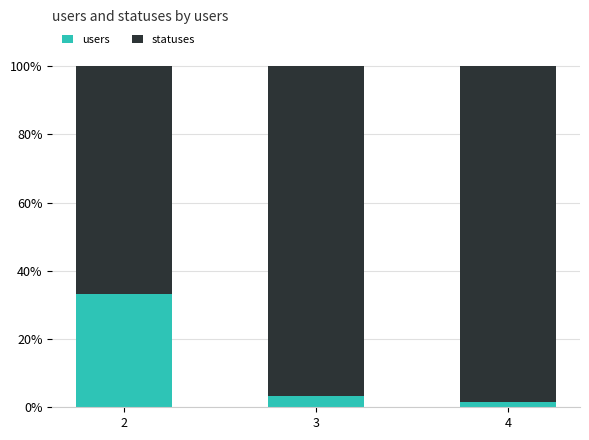

What is the difference between the maximum and minimum values in the users series?

31.7